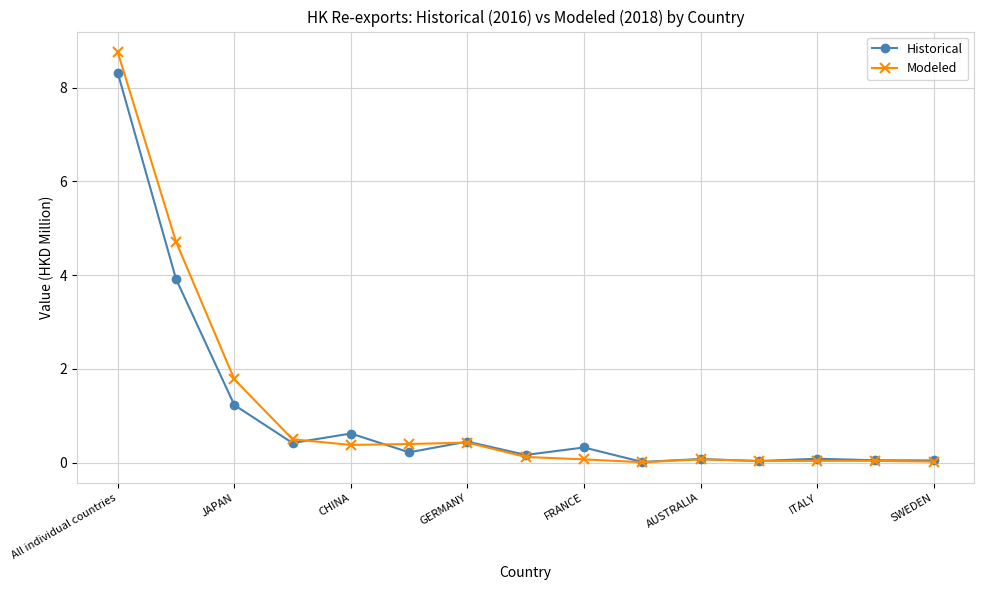

True or false: Historical has more than 0 interior local peaks.

True